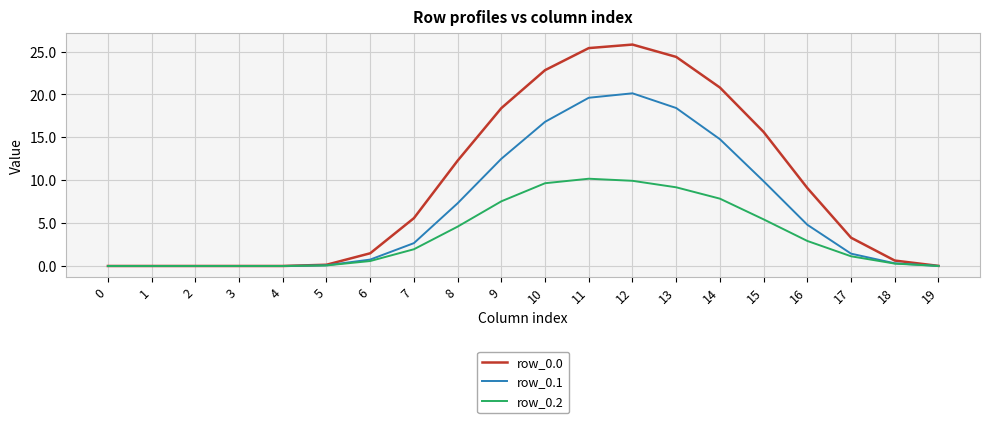

What is the average value of the row_0.2 series?

3.6